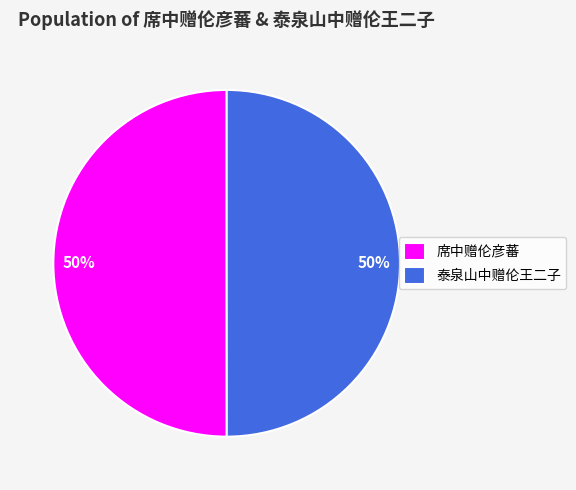

To the nearest percent, what portion does 泰泉山中赠伦王二子 represent?

50%